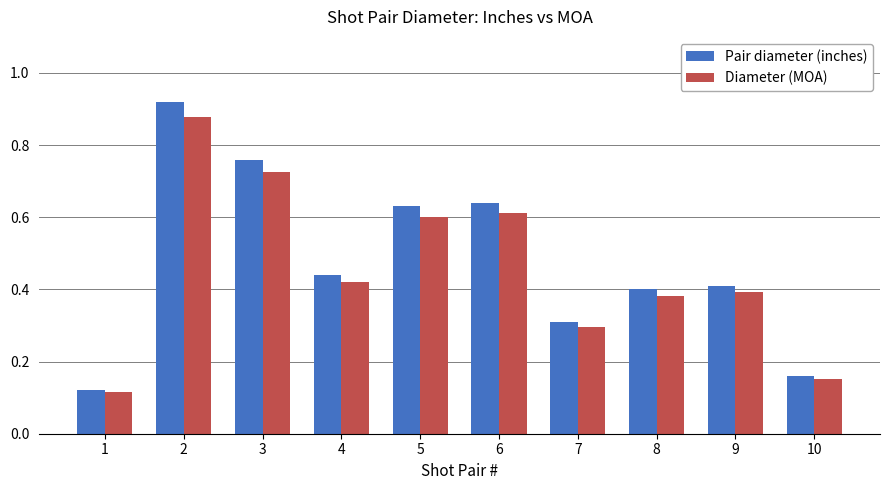

What is the total value across all series at 3?

1.5